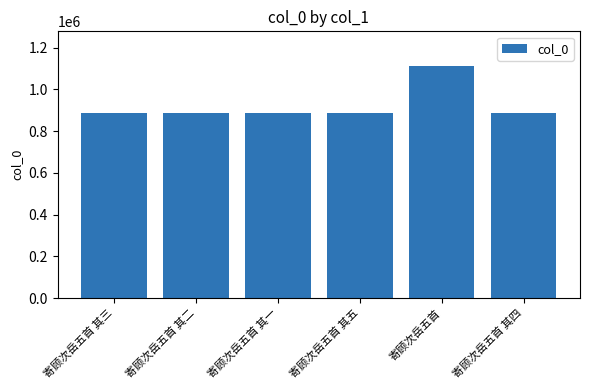

What is the difference between the values at 寄顾次岳五首 其五 and 寄顾次岳五首?

225806